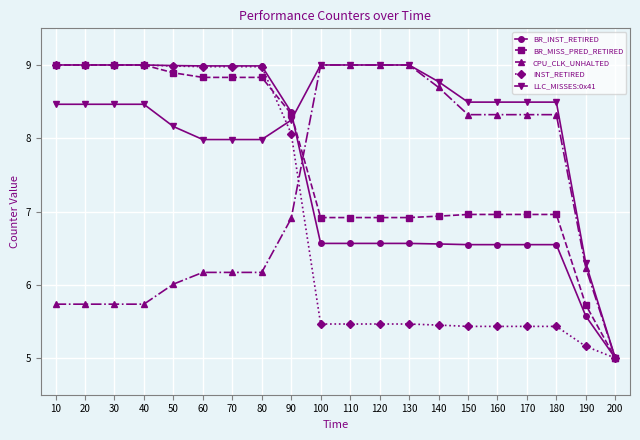

Which series has the largest total across all categories?

LLC_MISSES:0x41